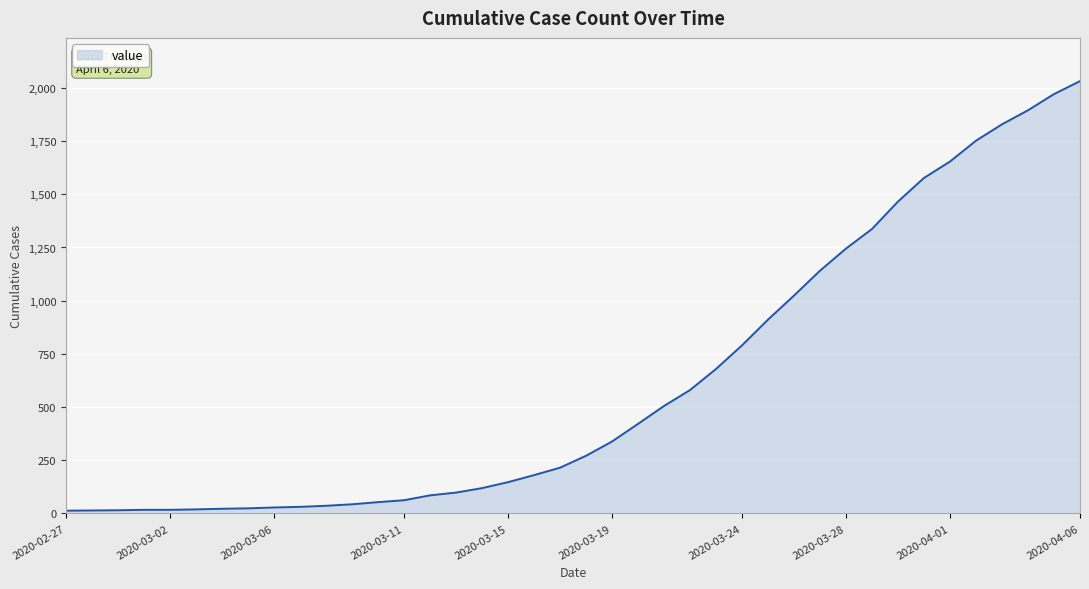

What is the maximum value shown in the chart?

2032